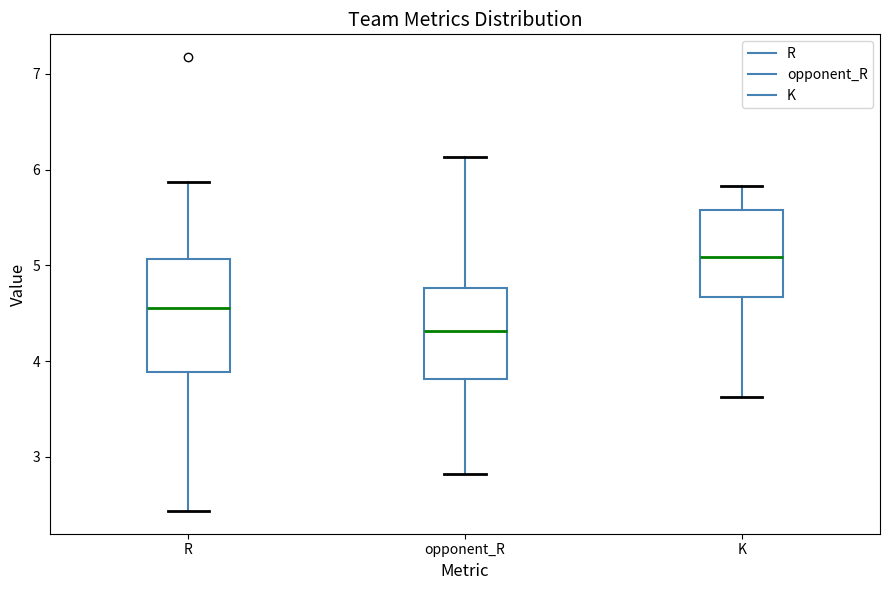

Which box's median line is the lowest?

opponent_R